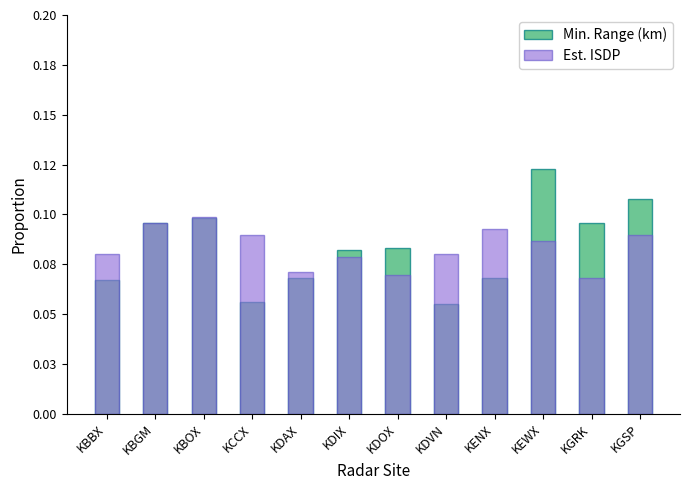

Which category has the highest value in the Est. ISDP series?

KBOX